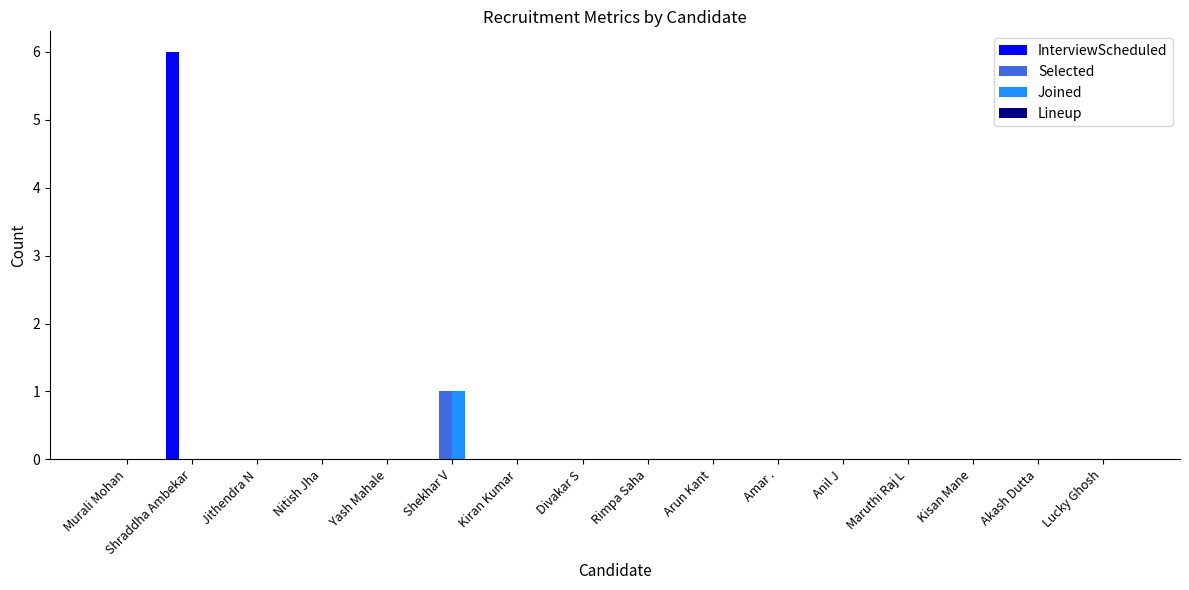

What is the sum of all InterviewScheduled values?

6